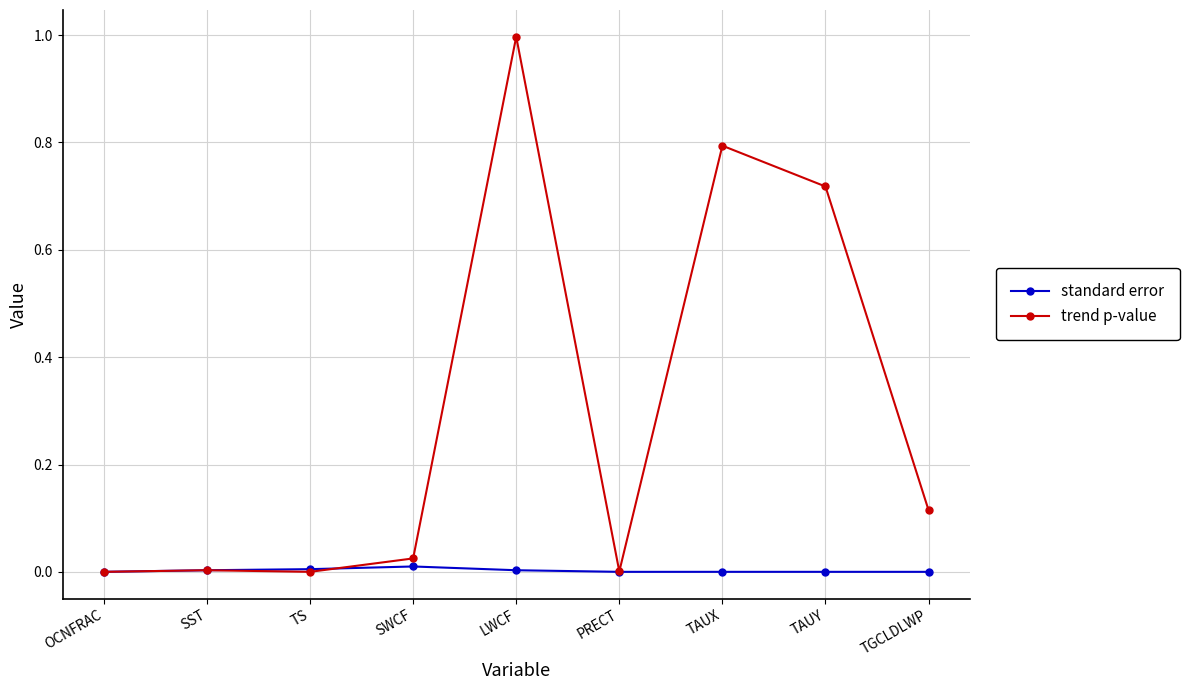

In standard error, how many points are higher than both neighbors (excluding endpoints)?

2